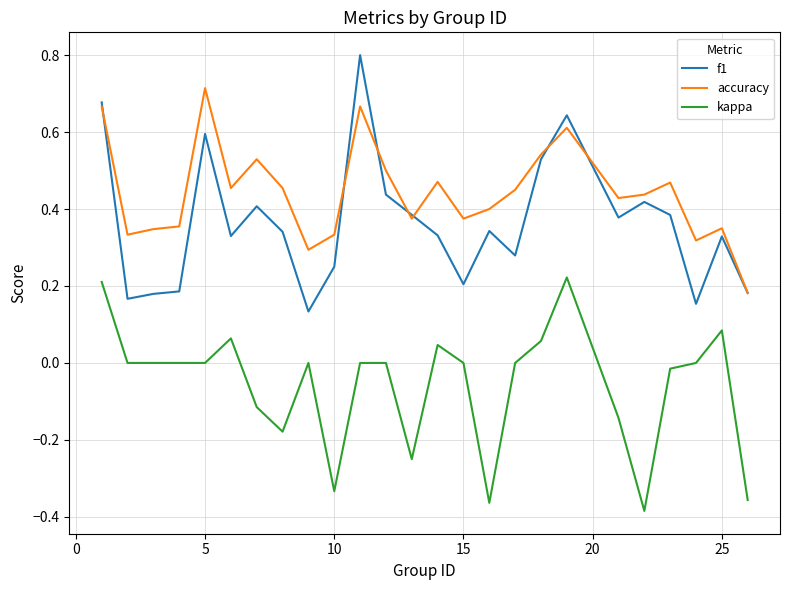

Rank the series by their average value, from highest to lowest.

accuracy, f1, kappa